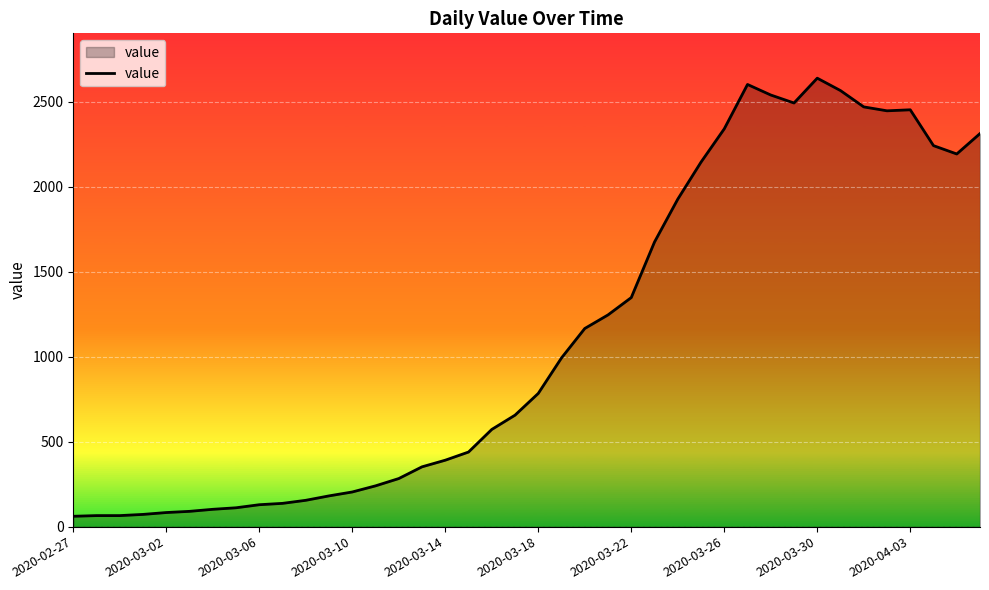

What is the difference between the maximum and minimum values?

2578